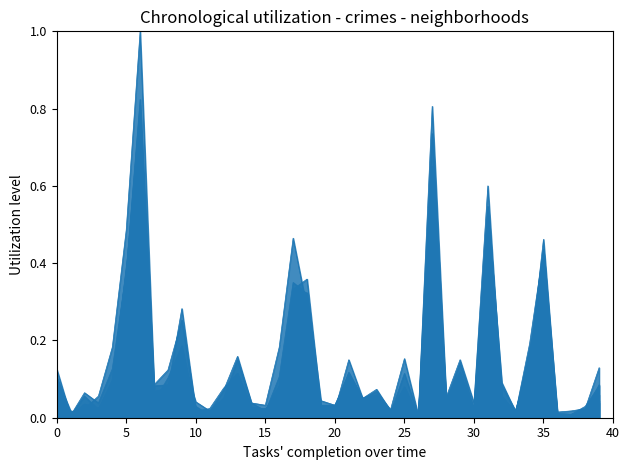

True or false: 2024 has more than 1 points higher than both neighbors.

True